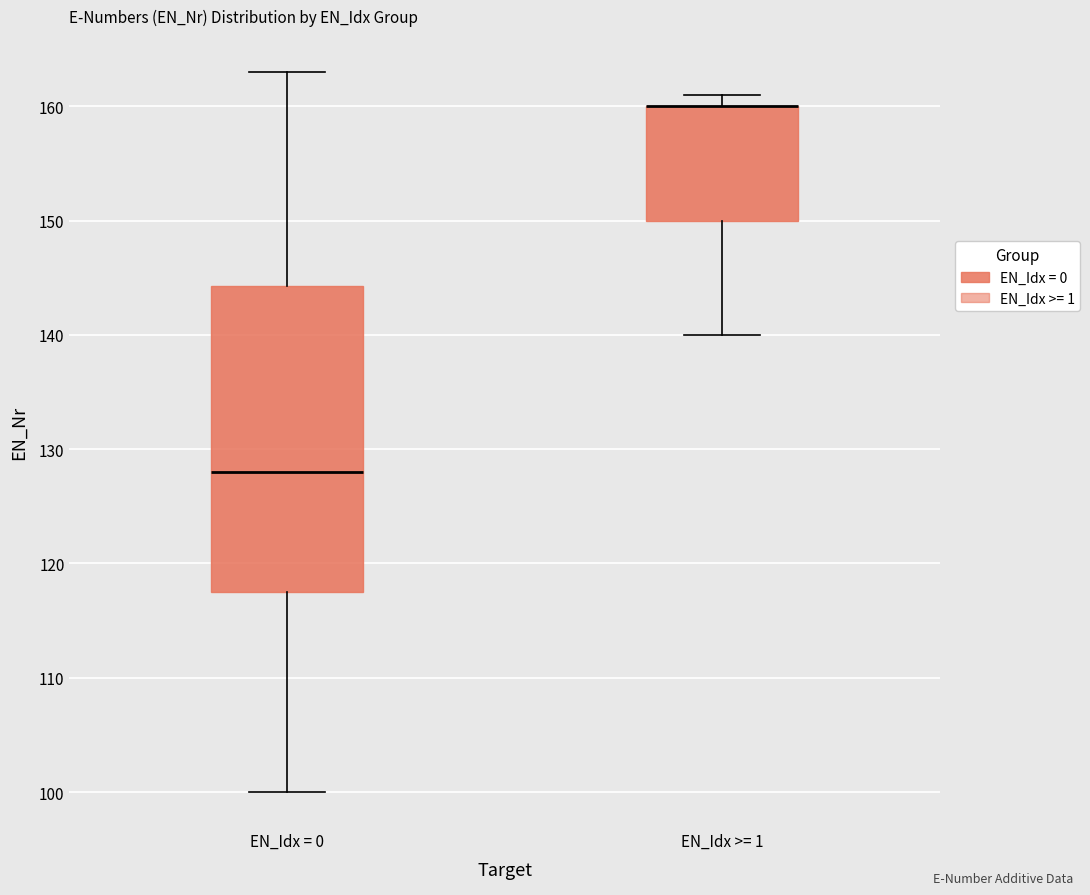

Reading left to right, read every box against the y-axis: the position of its median line, the range the box covers, and the ends of its whiskers. The values are not printed on the chart, so give them approximately, as read against the axis.

EN_Idx = 0: median 128, box 118 to 144, whiskers 100 to 163
EN_Idx >= 1: median 160 (drawn on the box's upper edge), box 150 to 160, whiskers 140 to 161